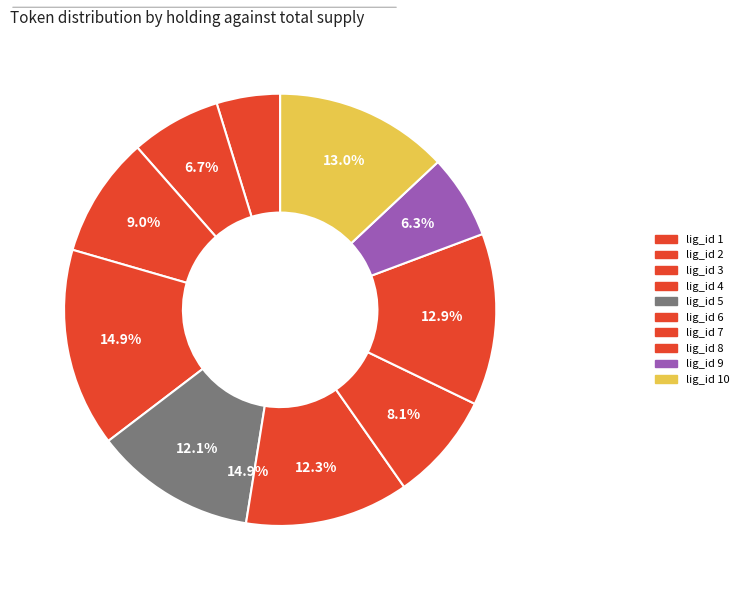

Count the number of slices in the pie.

10